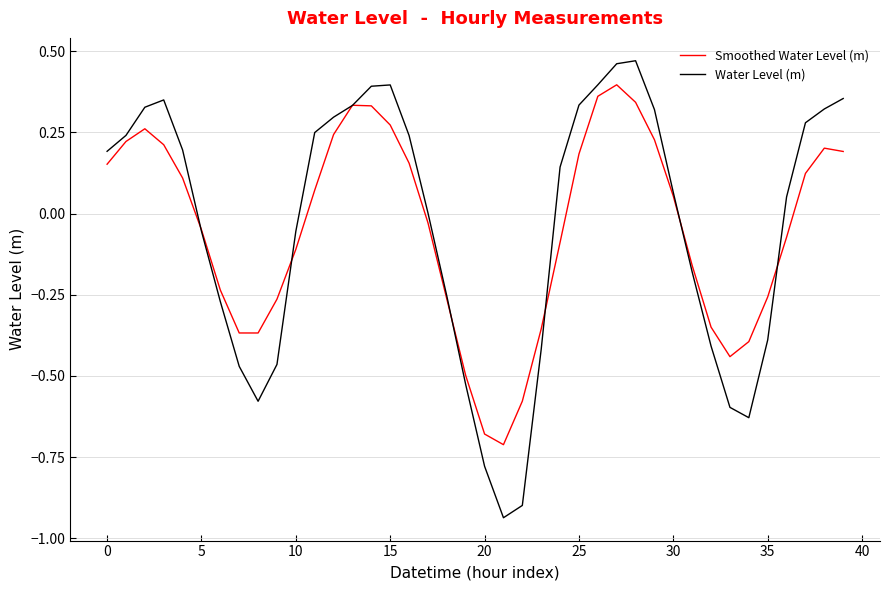

What is the sum of all Water Level (m) values?

-1.5